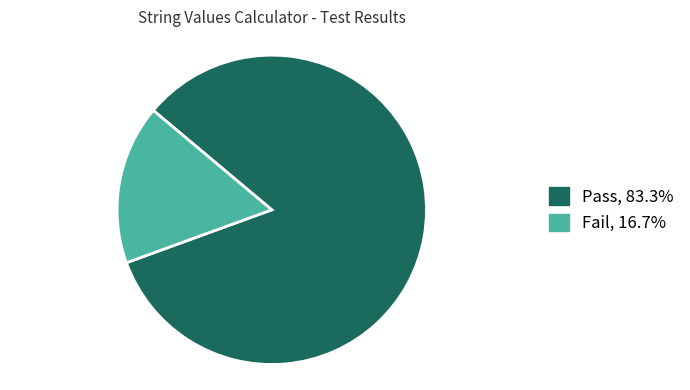

Which category has the biggest portion of the pie?

Pass